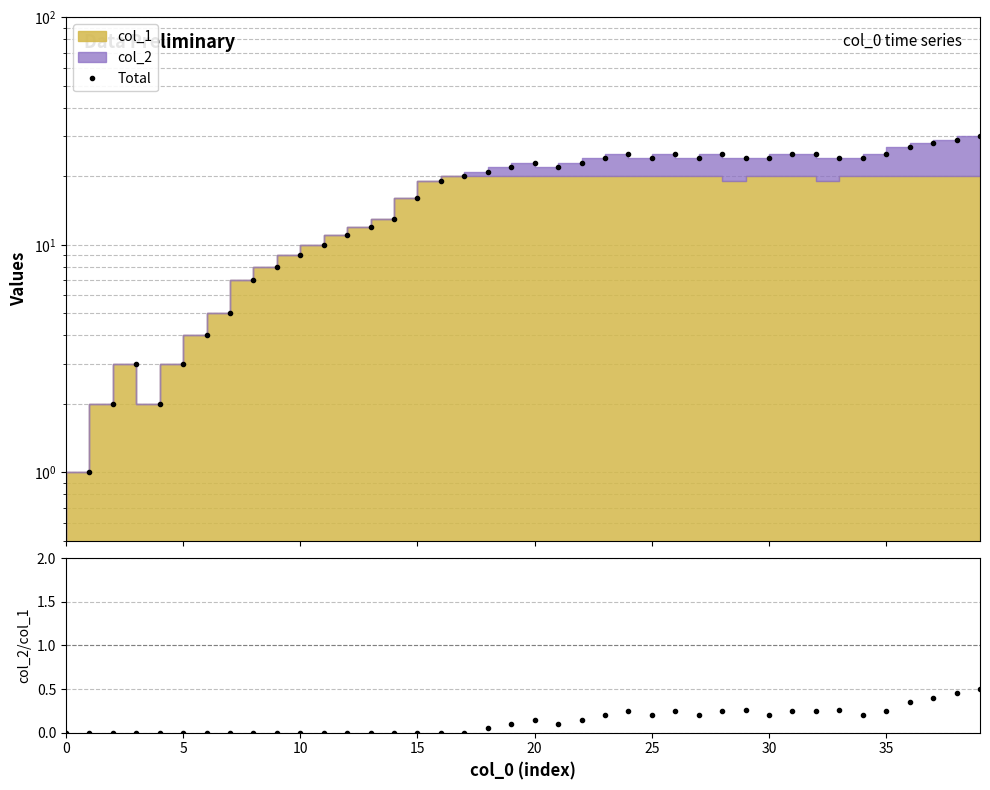

How many interior local valleys does the col_2/col_1 series have?

5